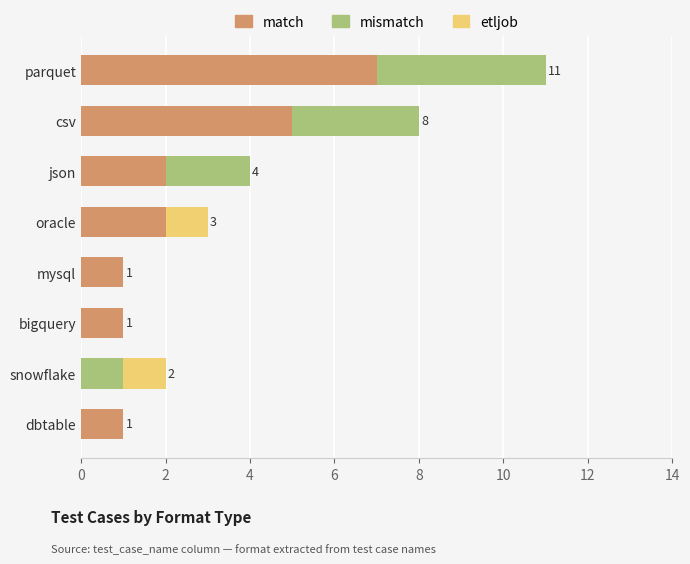

At which category is the sum across all series the highest?

parquet